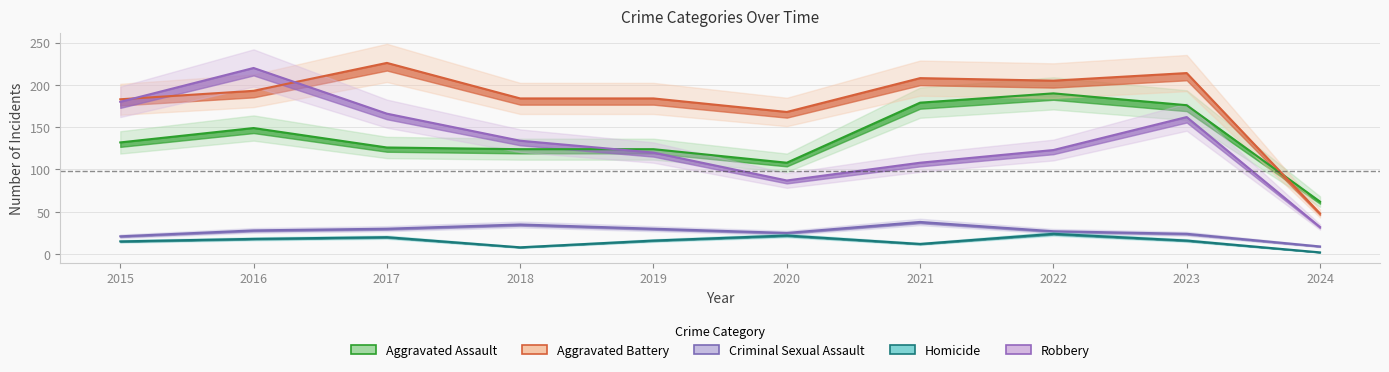

What is the value of the Aggravated Battery point at the 3rd from the left?

226